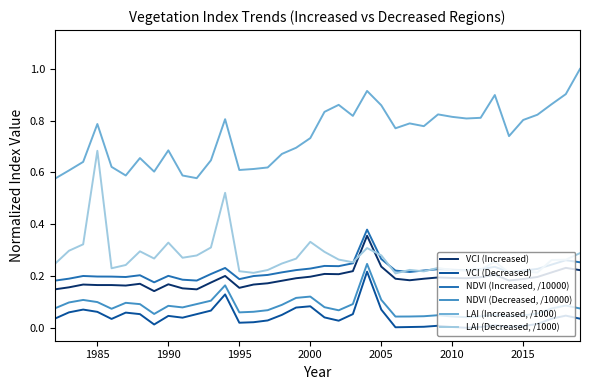

How many categories are shown in the chart?

38